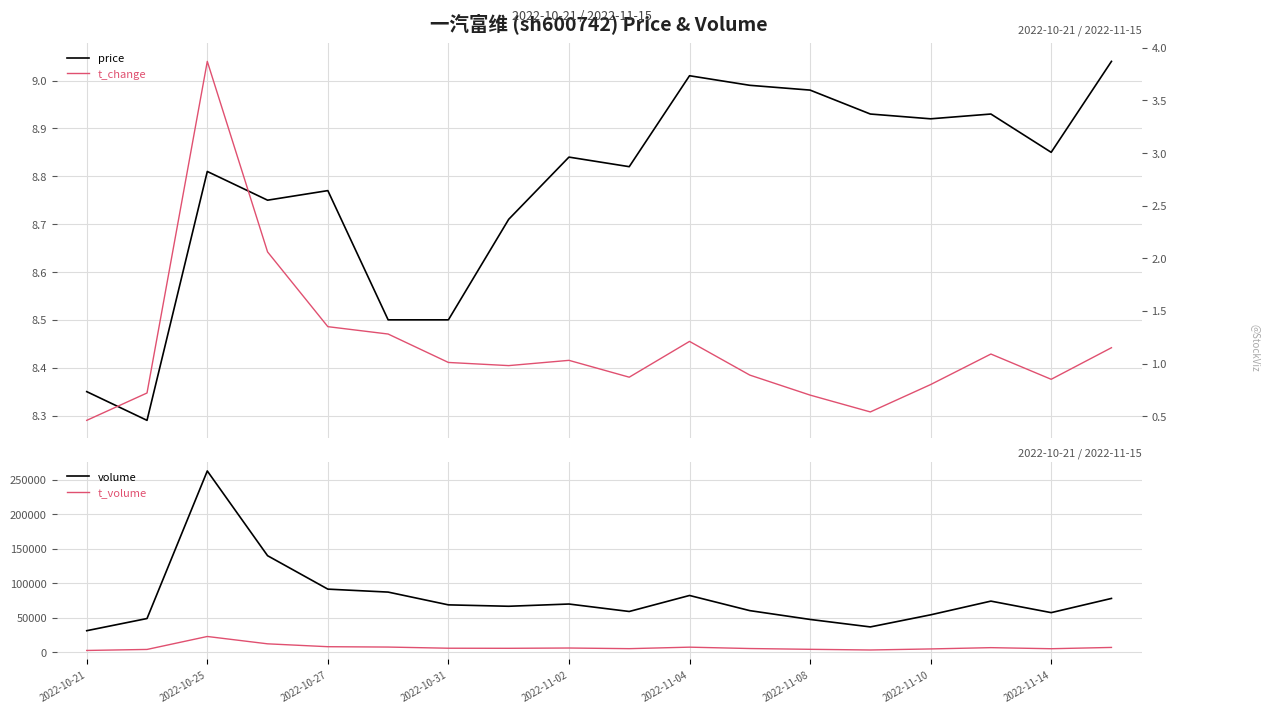

What is the maximum value for t_volume?

22830